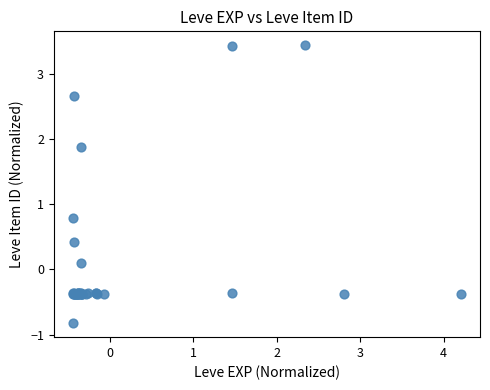

What Y value in the scatter plot is closest to 1?

0.8